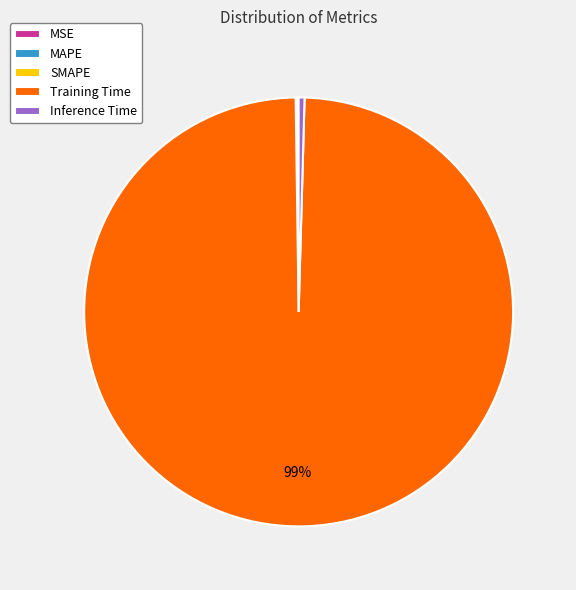

Does Training Time represent more than half of the total?

Yes